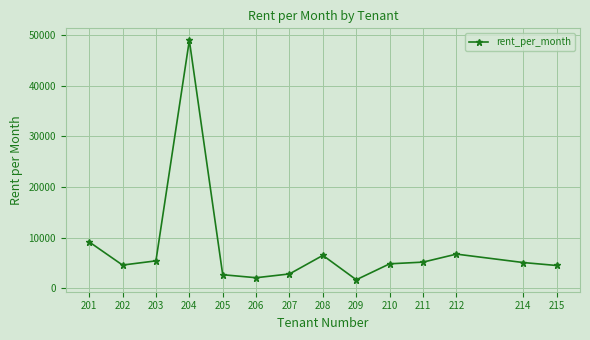

Which has a higher value, 215 or 211?

211